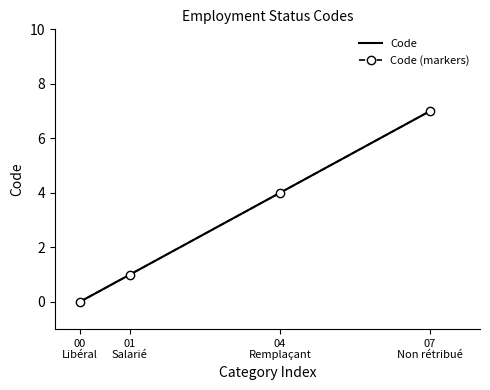

How many positive values does the Code series have?

3